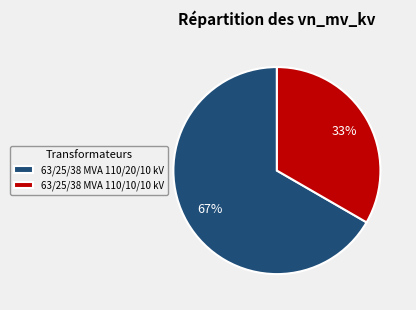

Which slice is the largest?

63/25/38 MVA 110/20/10 kV